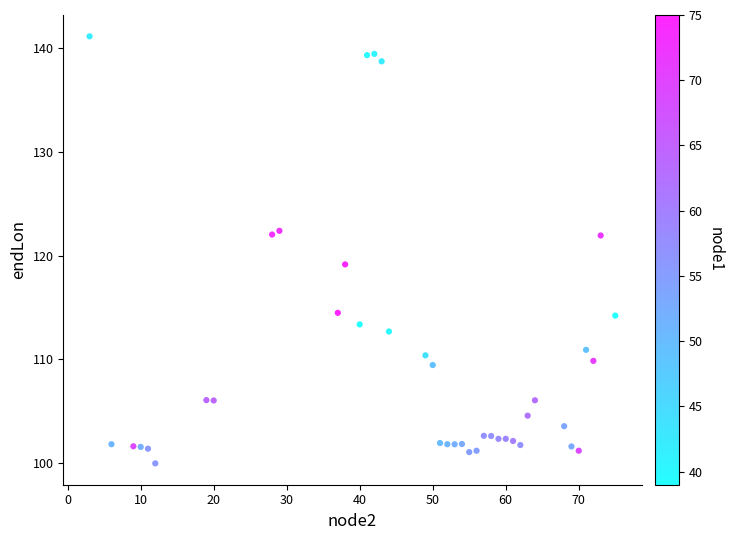

What Y value in the scatter plot is closest to 120?

119.2